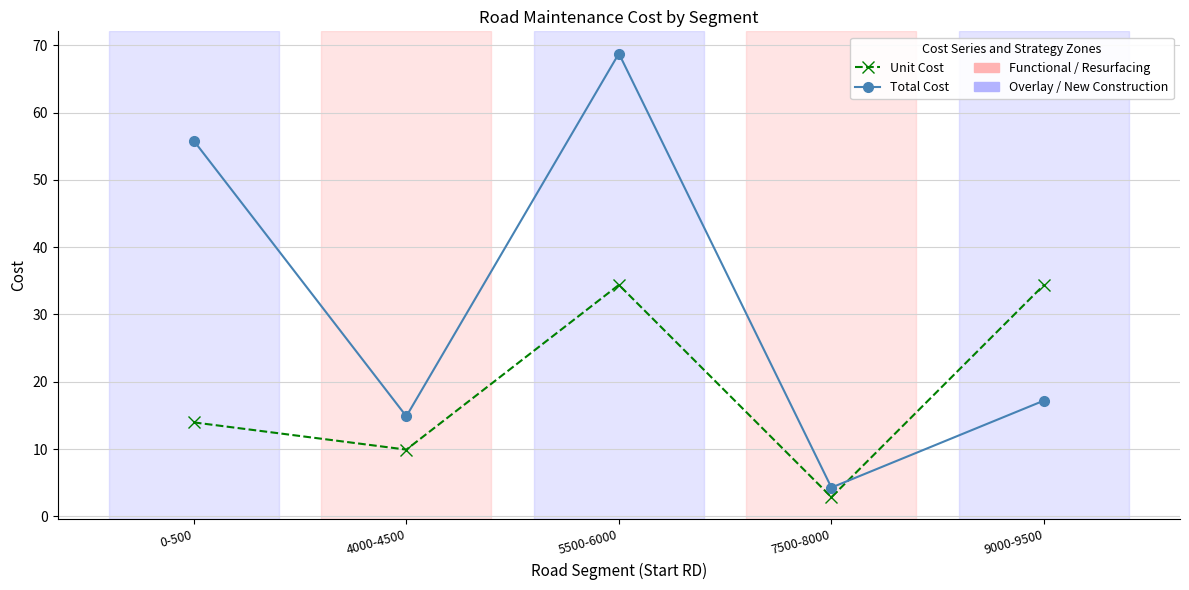

Reading left to right, extract all data points from this chart.

Unit Cost: 0-500=14.0	4000-4500=9.9	5500-6000=34.4	7500-8000=2.8	9000-9500=34.4
Total Cost: 0-500=55.8	4000-4500=14.9	5500-6000=68.8	7500-8000=4.3	9000-9500=17.2